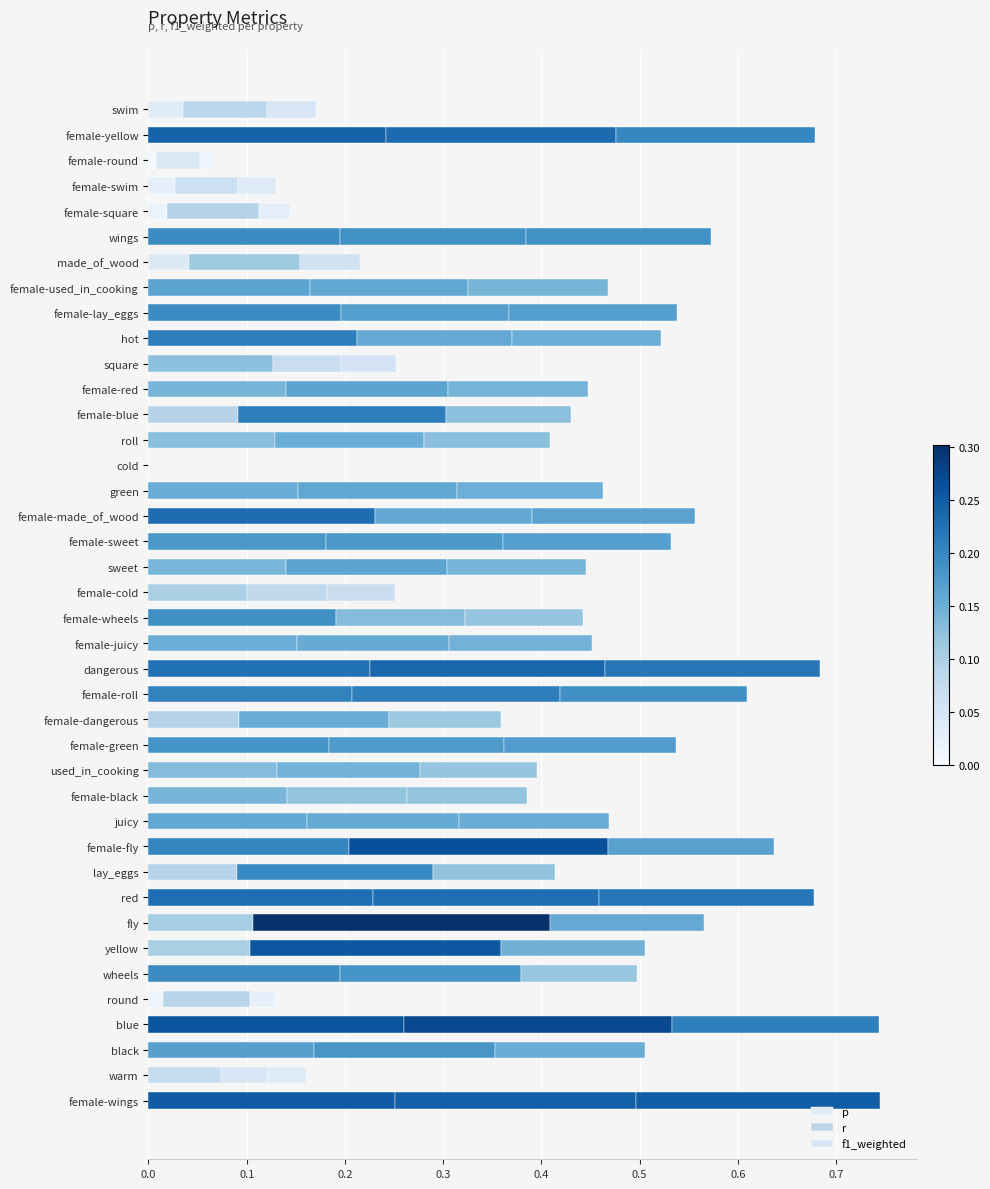

What position from the left is roll?

14